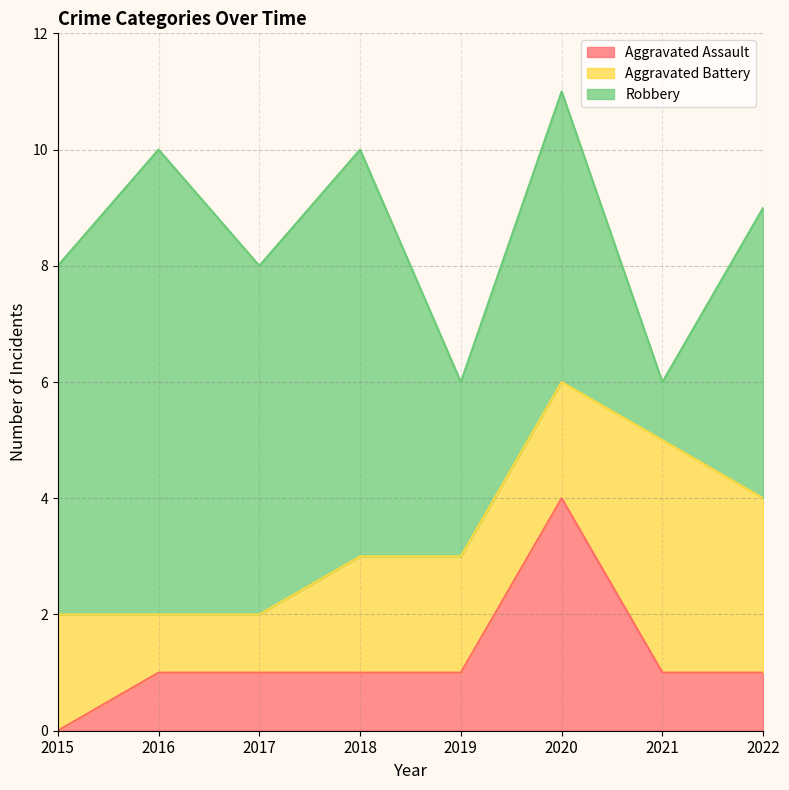

The Aggravated Assault series shows 0 at 2015. True or false?

True